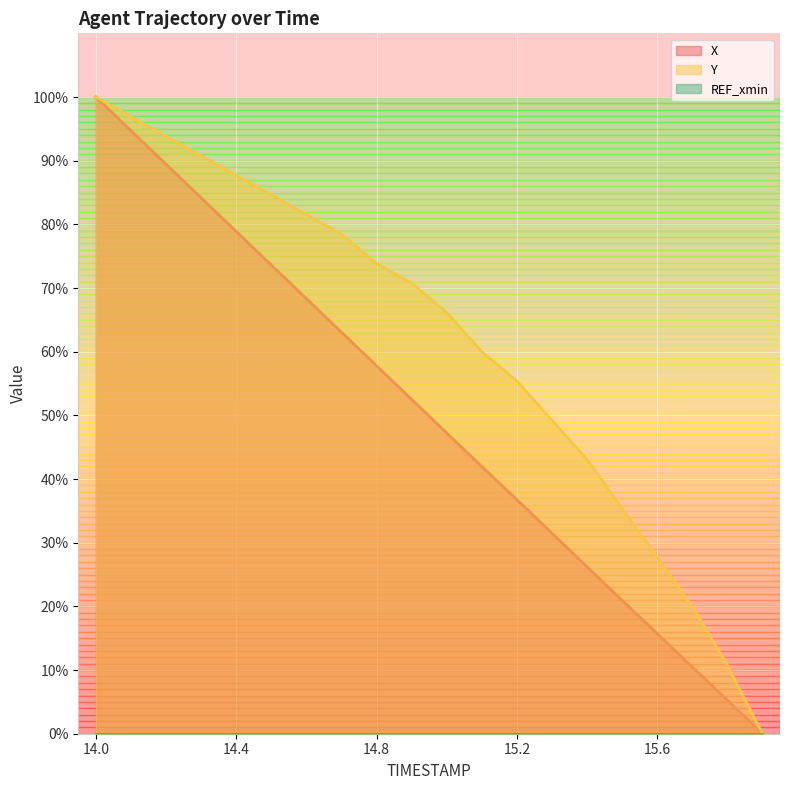

Rank the categories by Y value from lowest to highest.

15.9, 15.8, 15.7, 15.6, 15.5, 15.4, 15.3, 15.2, 15.1, 15.0, 14.9, 14.8, 14.7, 14.6, 14.5, 14.4, 14.3, 14.2, 14.1, 14.0